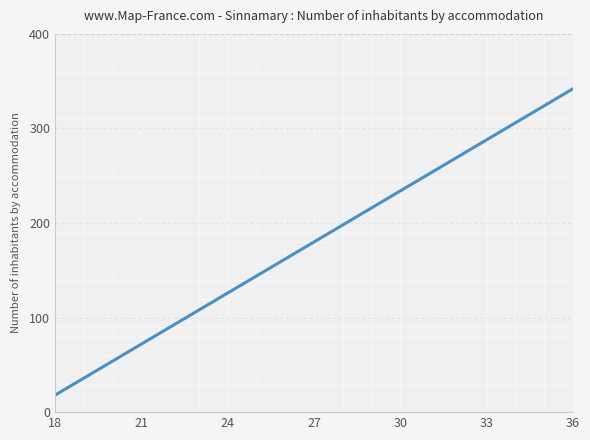

What is the smallest value displayed?

18.0